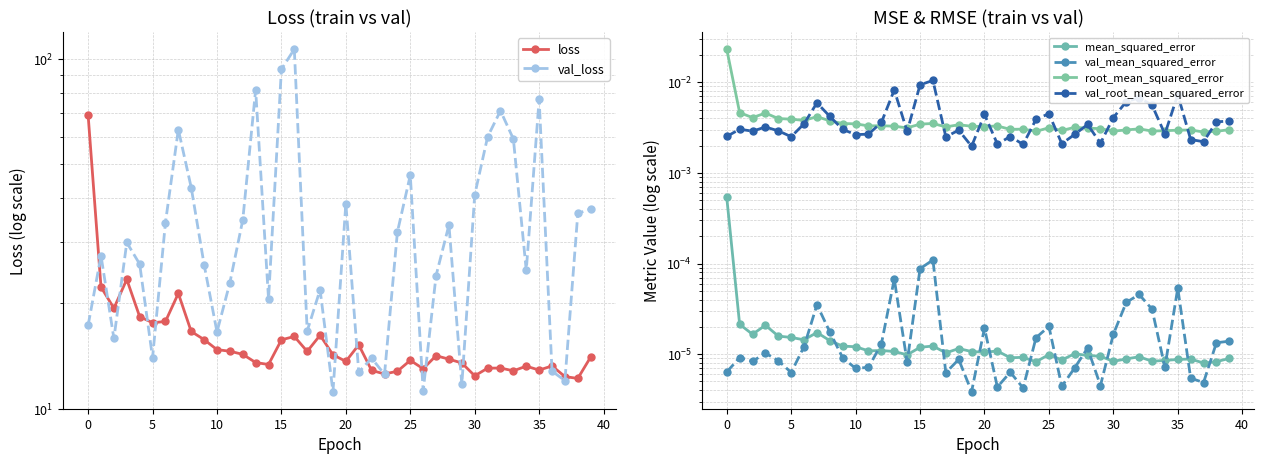

True or false: val_root_mean_squared_error has a value of 0.0 at 37.

True